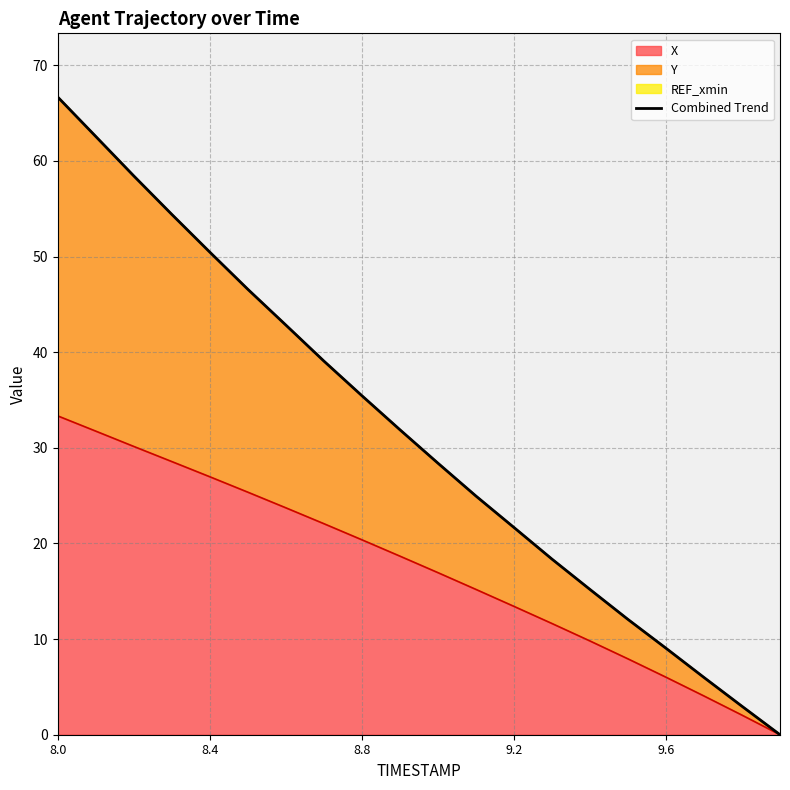

Is it true that X equals 33.4 at 8.8?

False